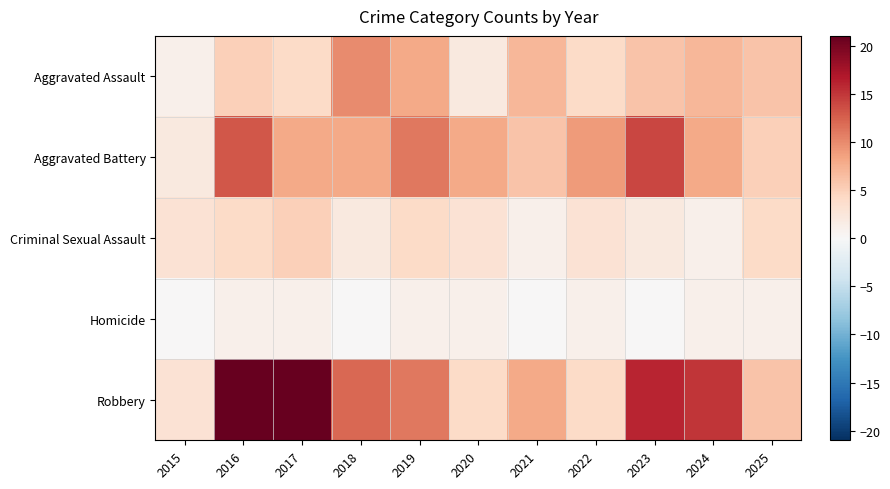

How many distinct data groups are displayed?

5